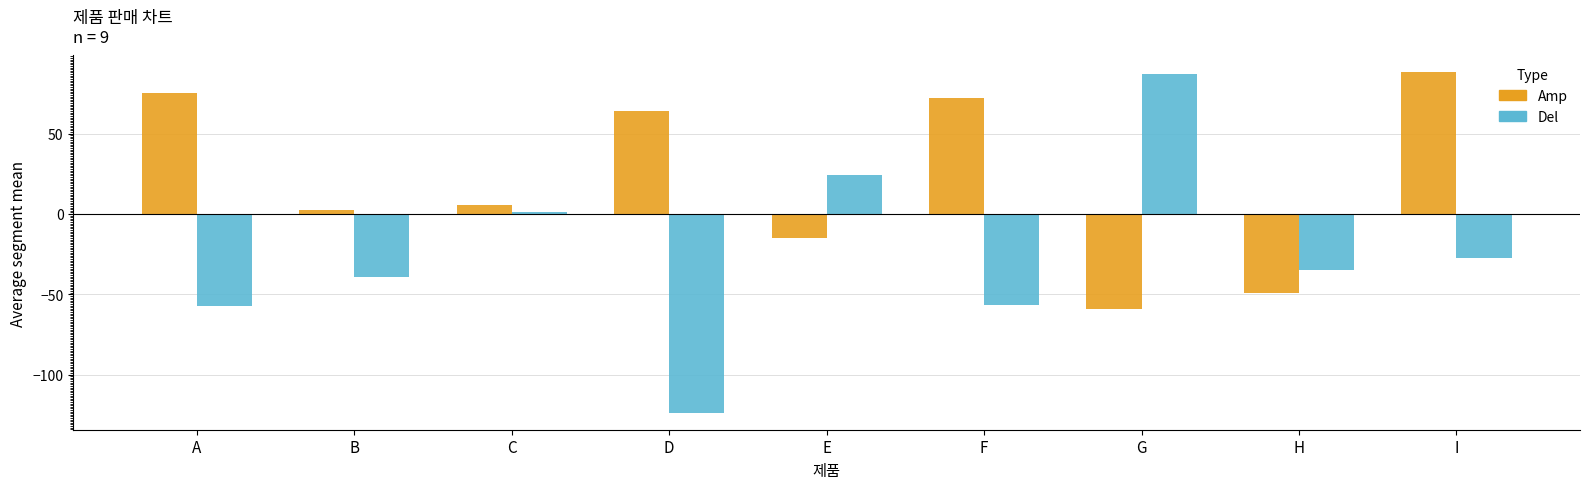

Which series has the largest total across all categories?

Amp